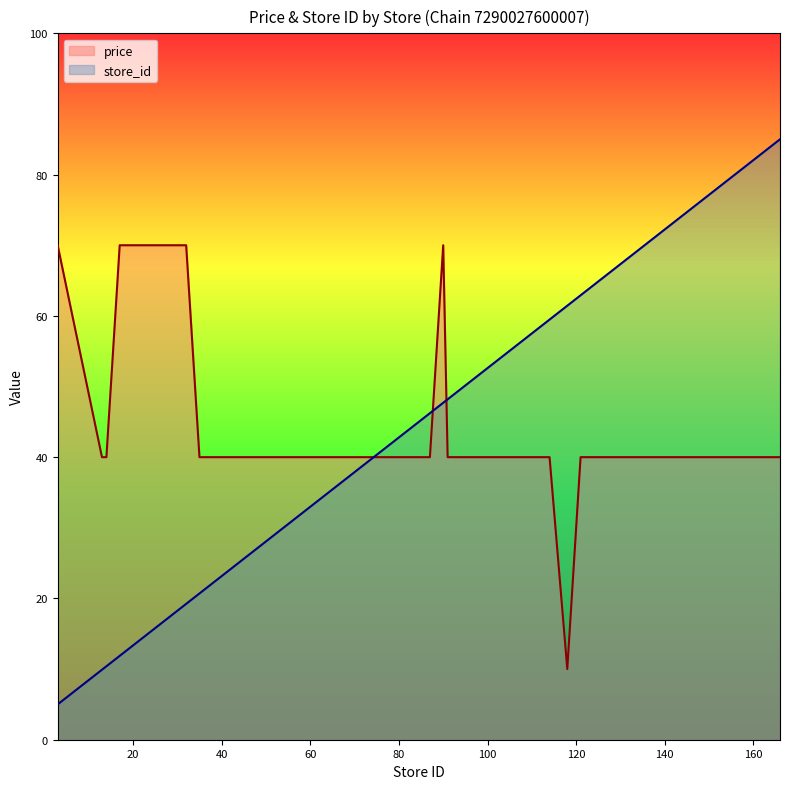

True or false: price and store_id cross at least once.

True